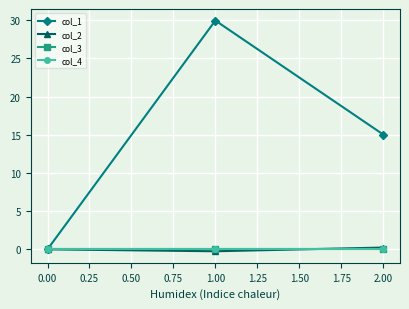

How many lines are shown in the chart?

4